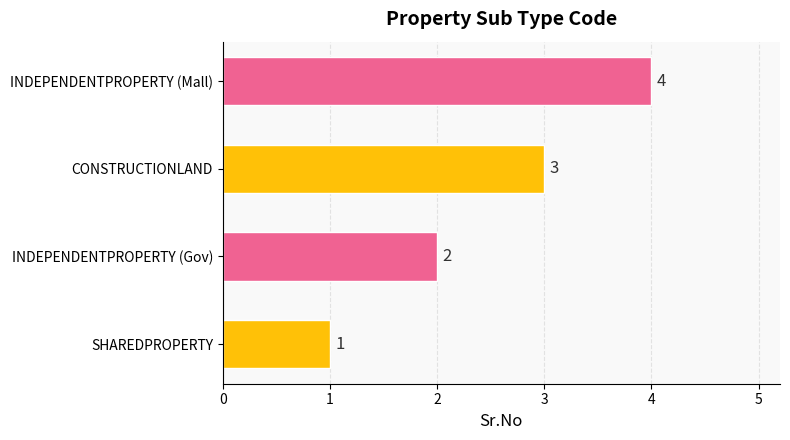

What is the change in value from INDEPENDENTPROPERTY (Gov) to INDEPENDENTPROPERTY (Mall)?

+2